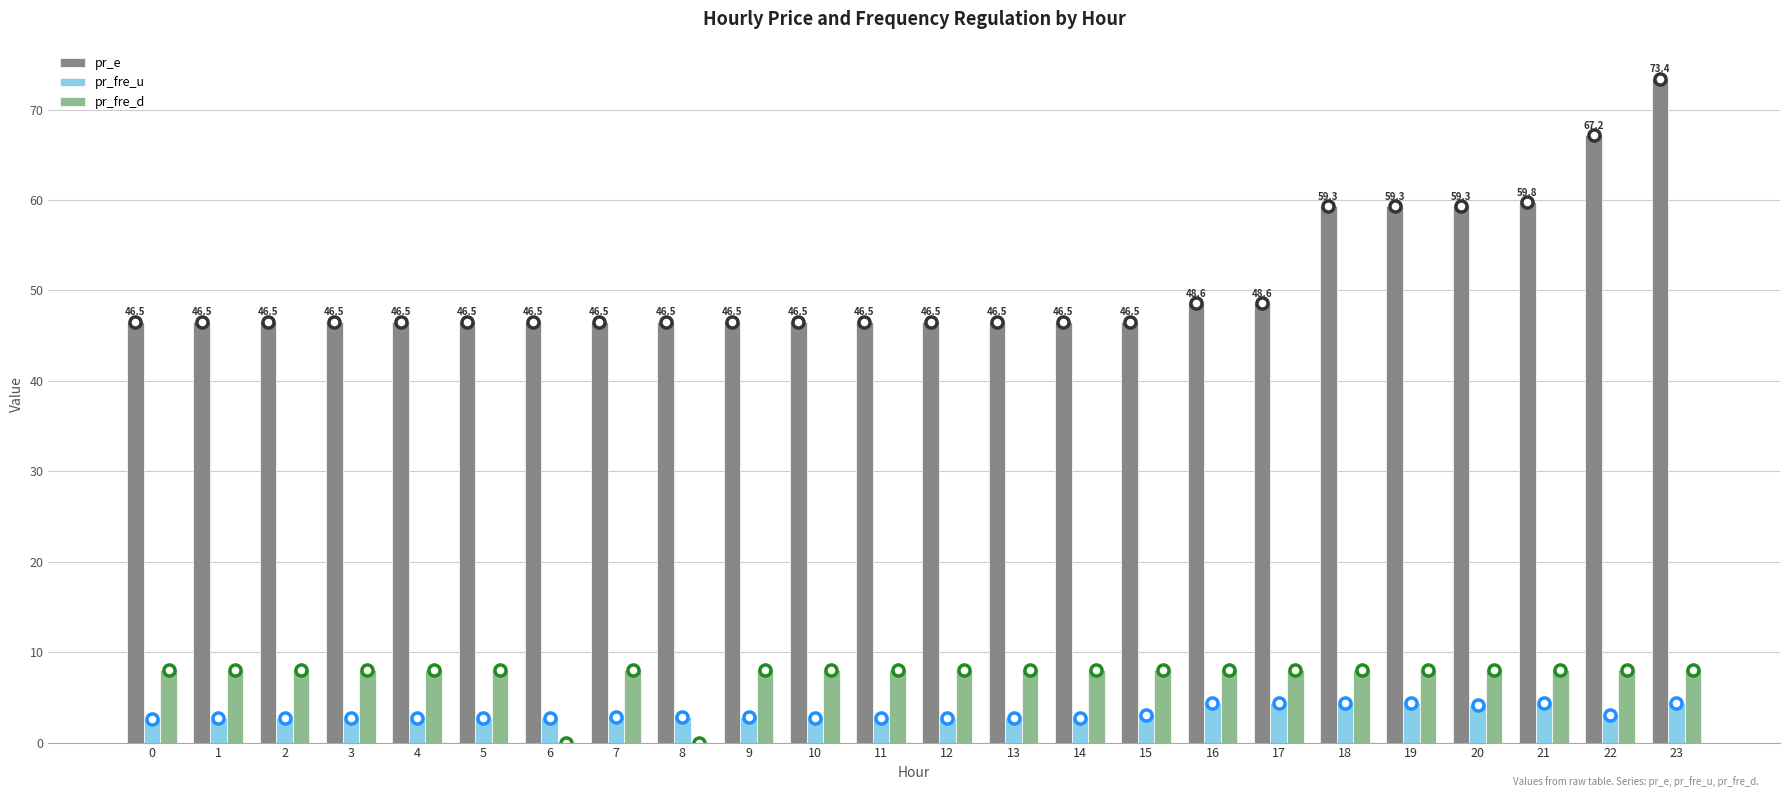

Between 12 and 20, which series saw the biggest shift?

pr_e